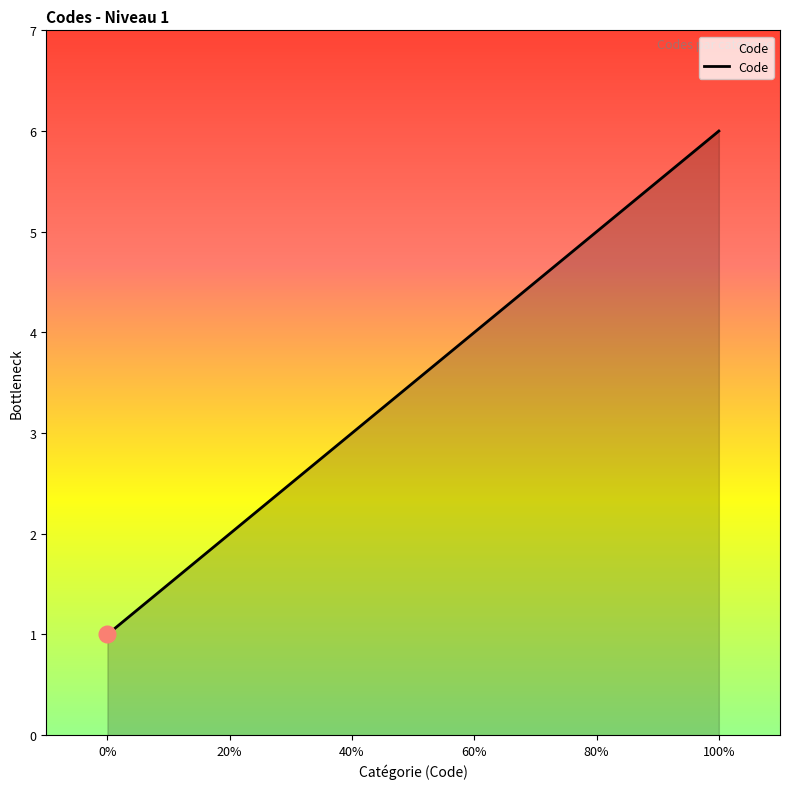

What is the difference between the maximum and minimum values?

5